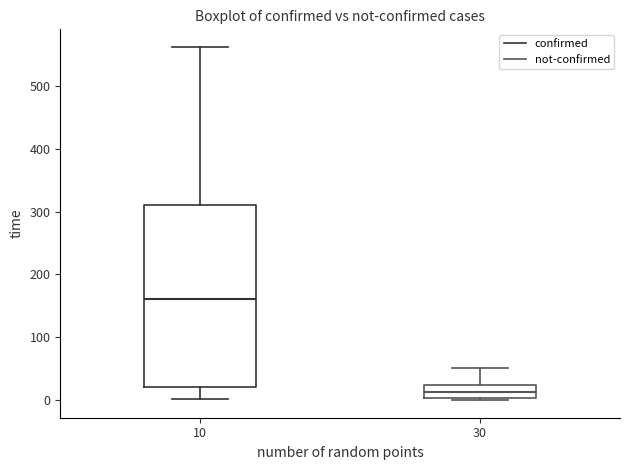

Comparing the boxes themselves (not the whiskers), which one is the tallest?

10